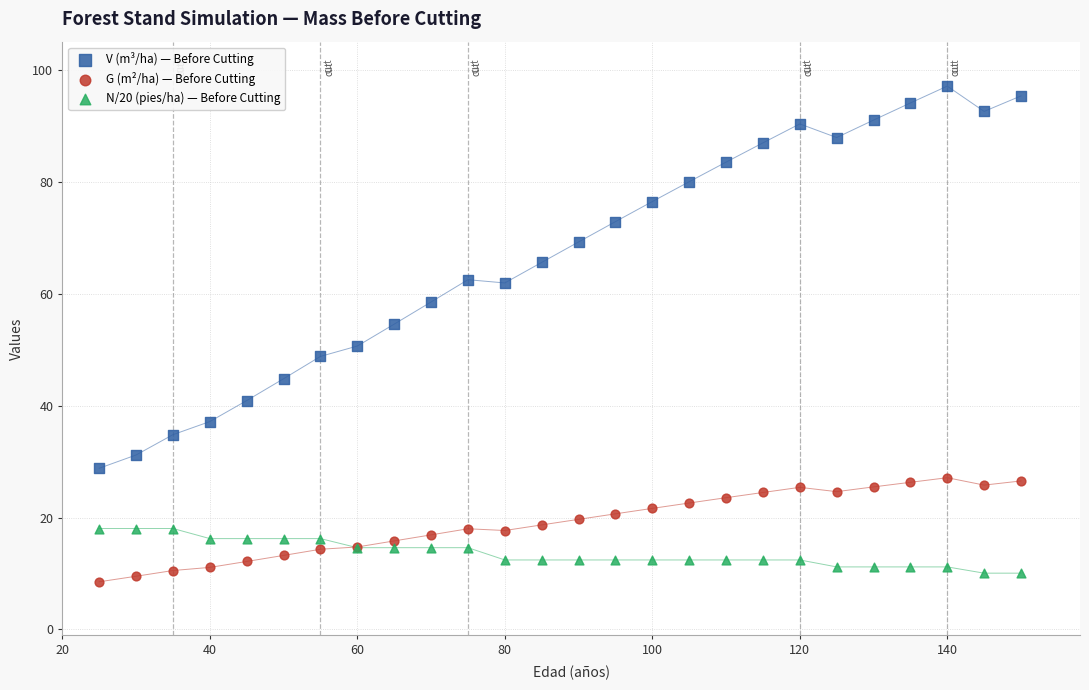

What are all the series names shown in the legend?

V (m³/ha) — Before Cutting, G (m²/ha) — Before Cutting, N/20 (pies/ha) — Before Cutting